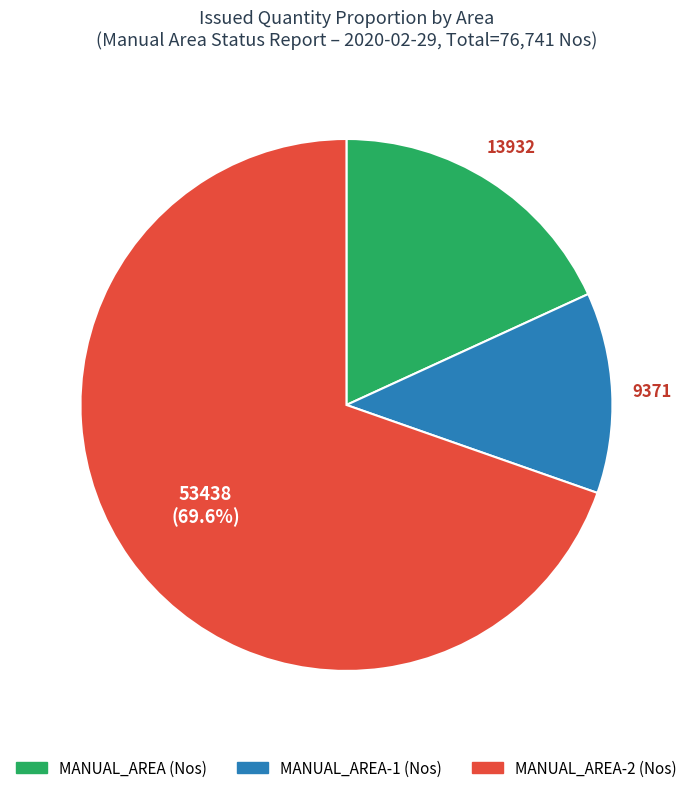

Rank the categories by value from highest to lowest.

MANUAL_AREA-2 (Nos), MANUAL_AREA (Nos), MANUAL_AREA-1 (Nos)